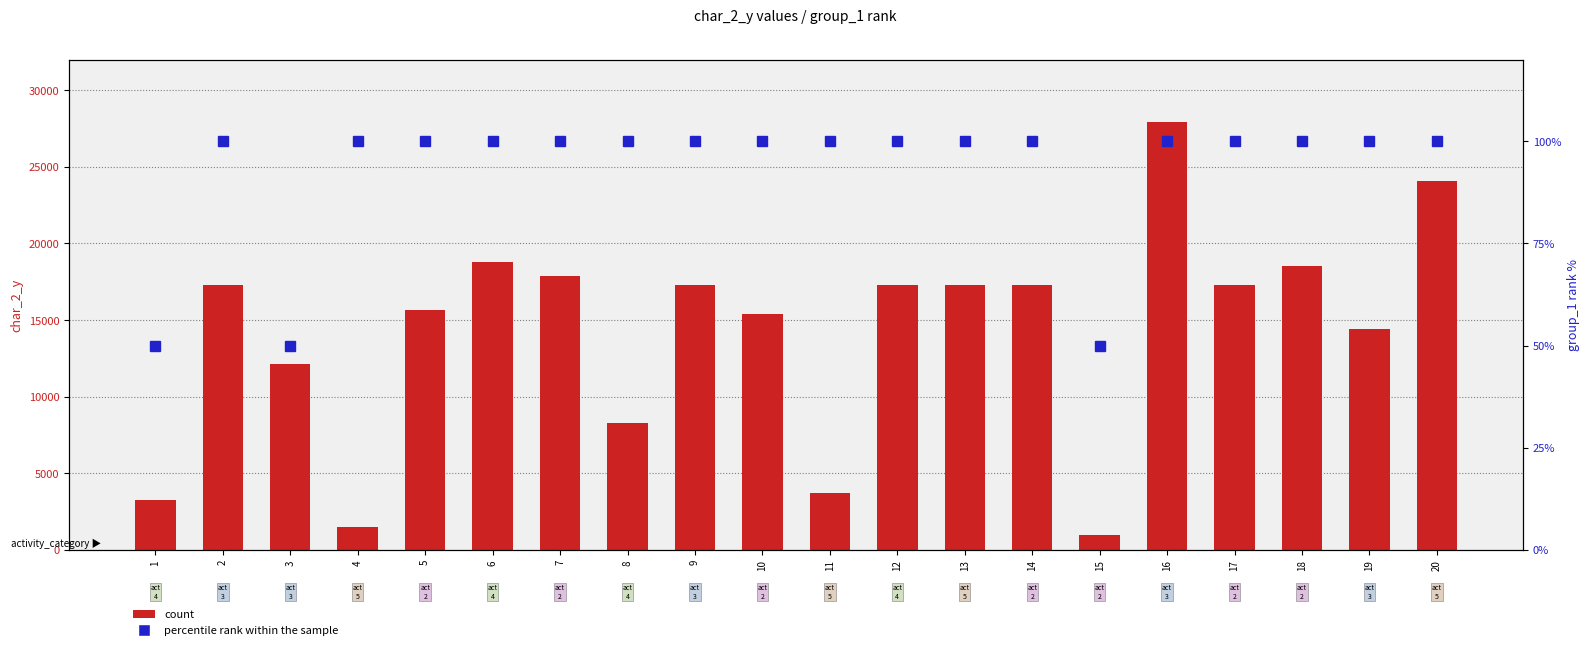

What is the value of the count bar at the 5th from the left?

15641